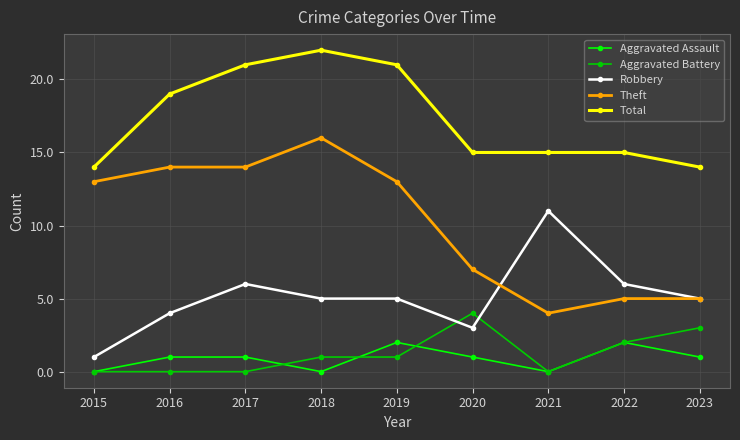

Reading left to right, extract all data points from this chart.

Aggravated Assault: 0	1	1	0	2	1	0	2	1
Aggravated Battery: 0	0	0	1	1	4	0	2	3
Robbery: 1	4	6	5	5	3	11	6	5
Theft: 13	14	14	16	13	7	4	5	5
Total: 14	19	21	22	21	15	15	15	14